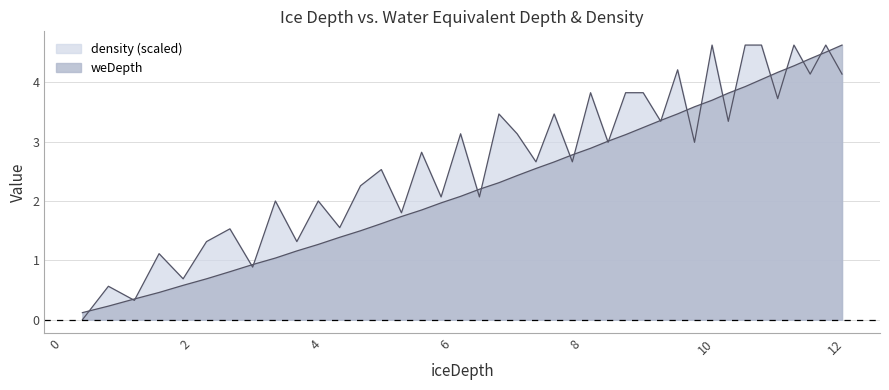

How many lines are shown in the chart?

2